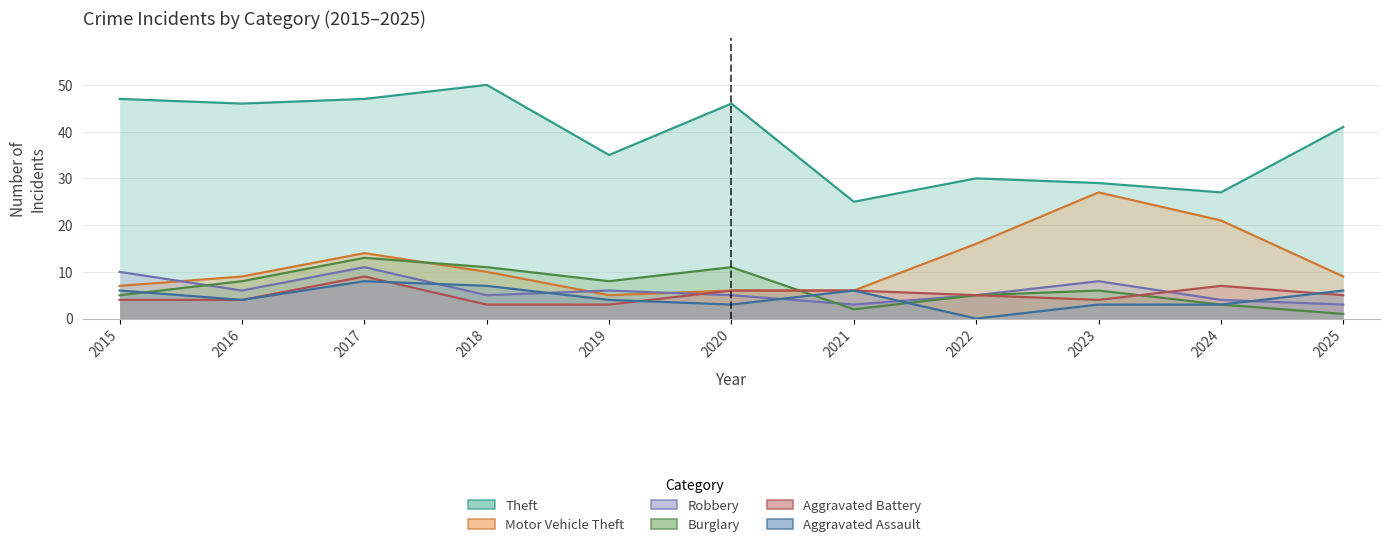

Where is the first local maximum for Aggravated Battery?

2017